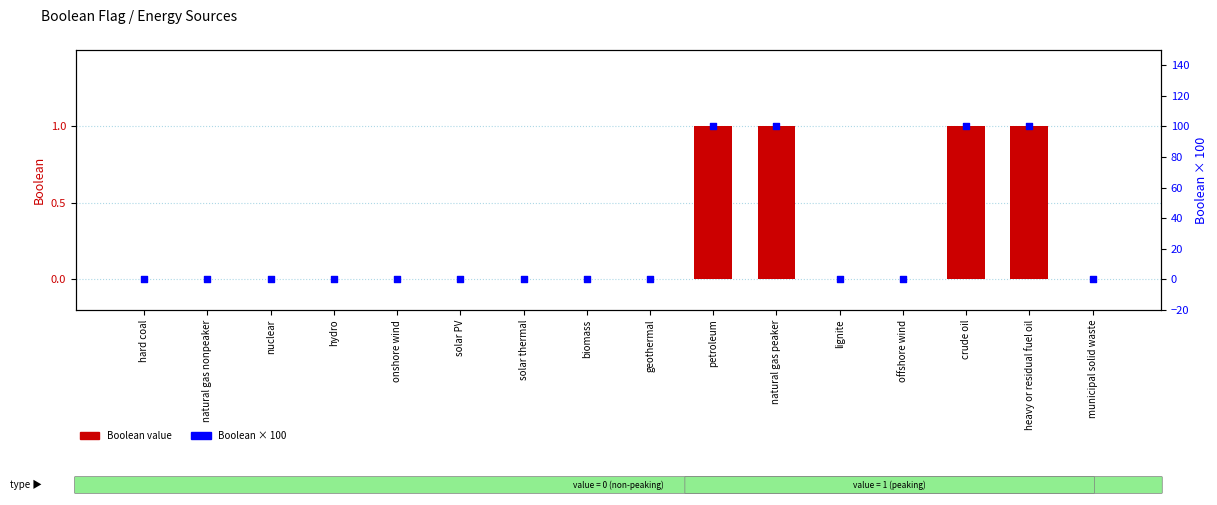

Which series reaches the minimum Y coordinate?

Boolean value